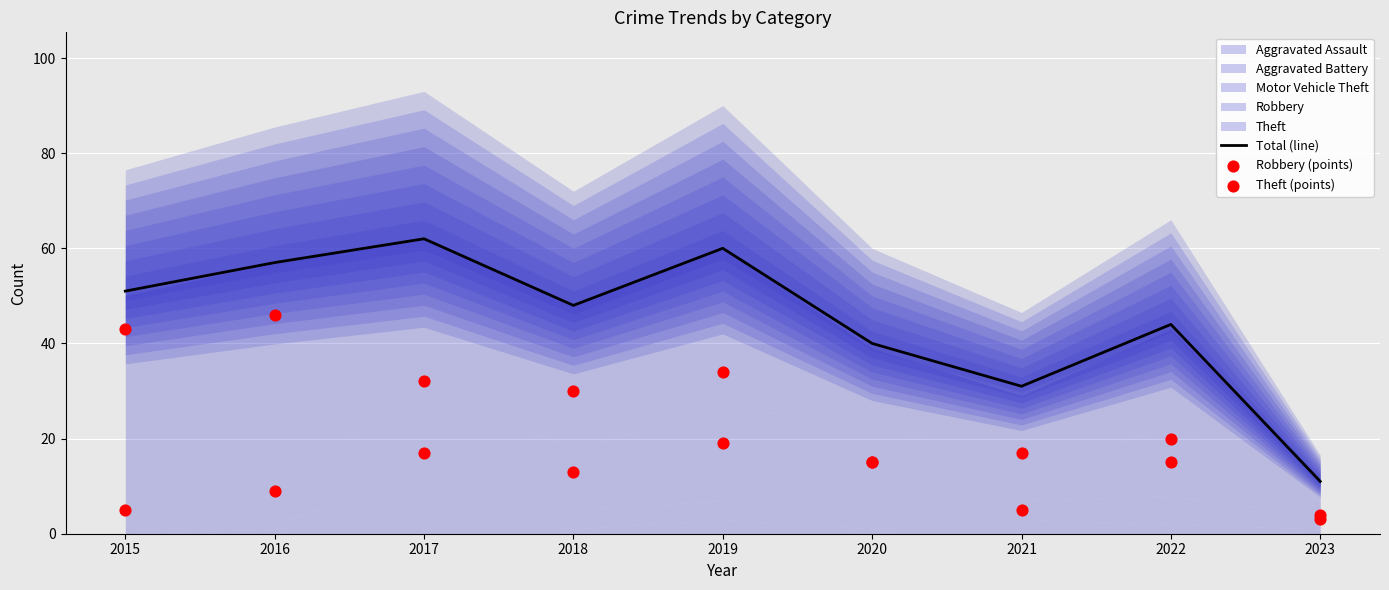

At how many categories does at least one series exceed 38?

7